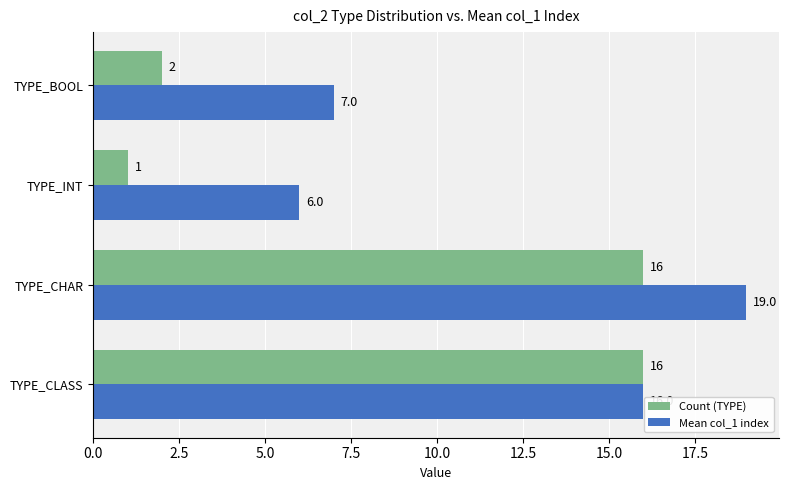

Which category has the highest value in the Mean col_1 index series?

TYPE_CHAR